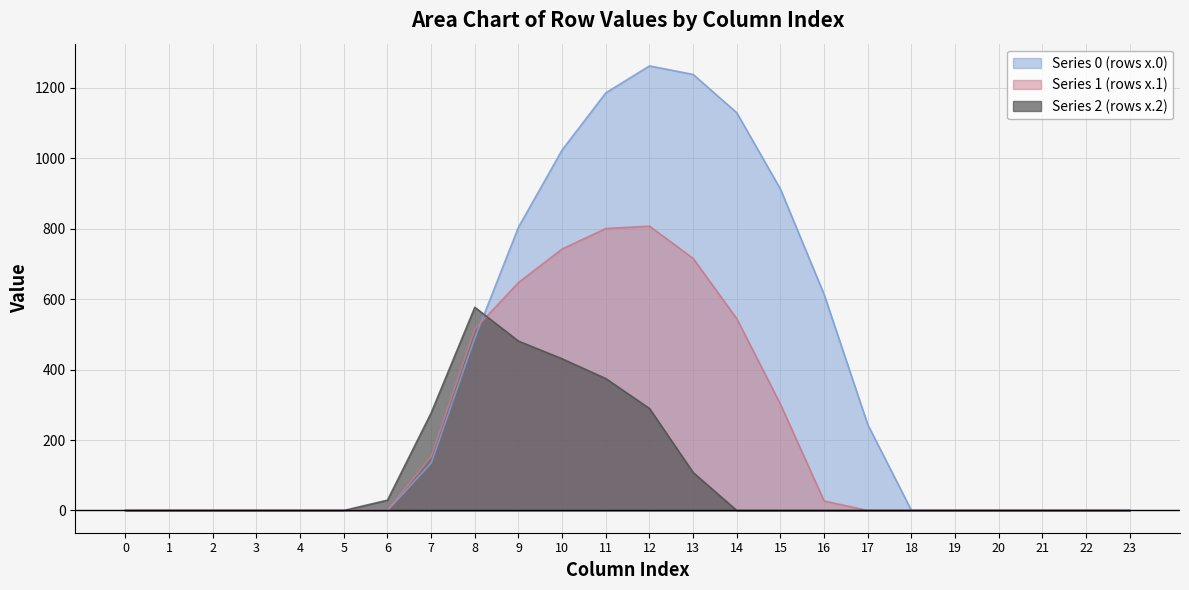

What is the average value of the row_1 series?

218.8